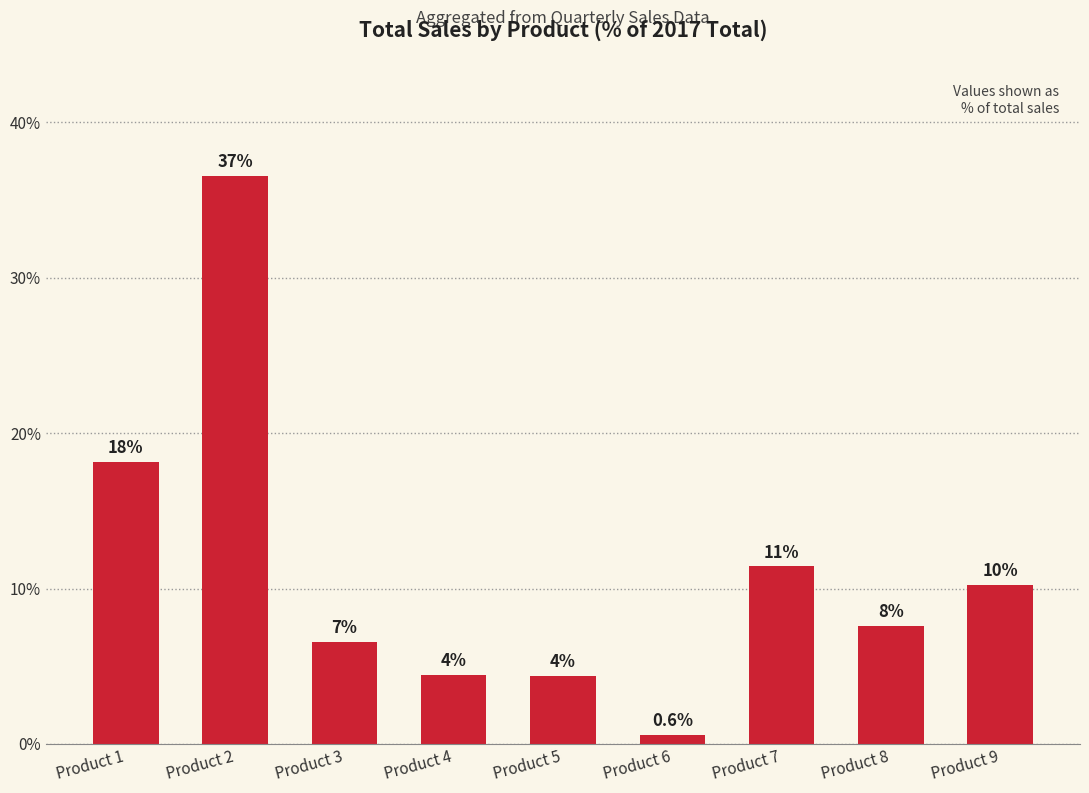

Approximately how many times larger is the value at Product 2 compared to Product 7?

3.2